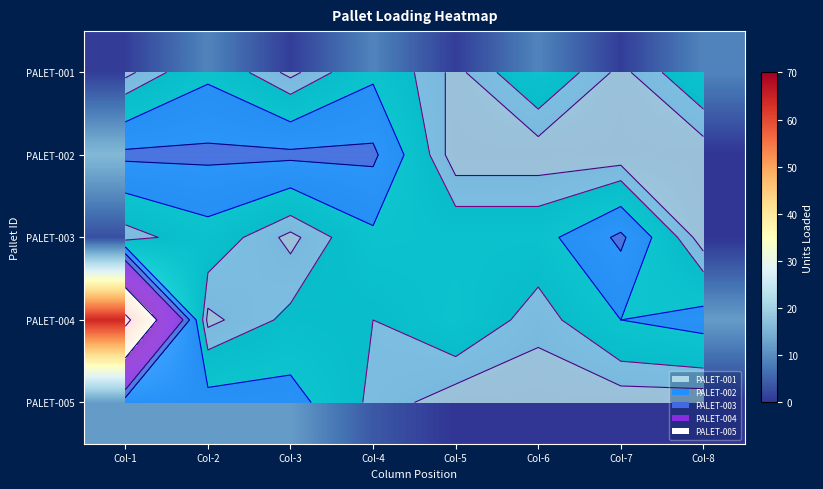

Which series has the largest total across all categories?

PALET-004